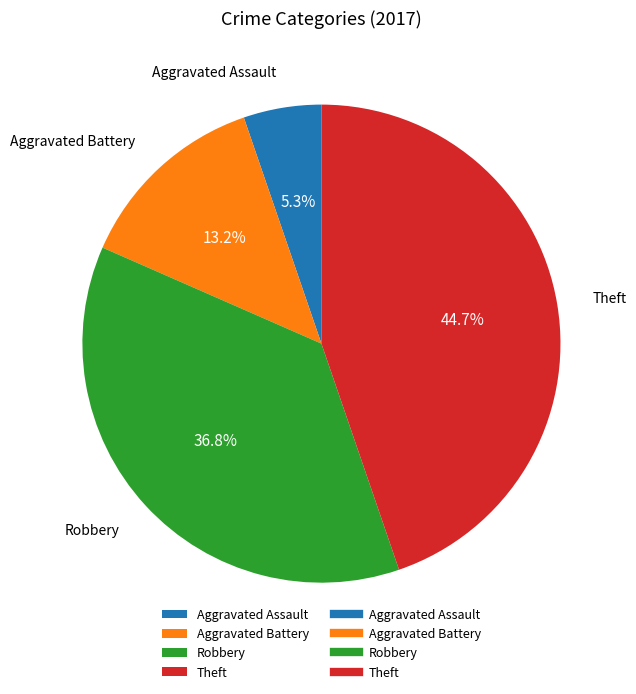

Which slice is the smallest?

Aggravated Assault